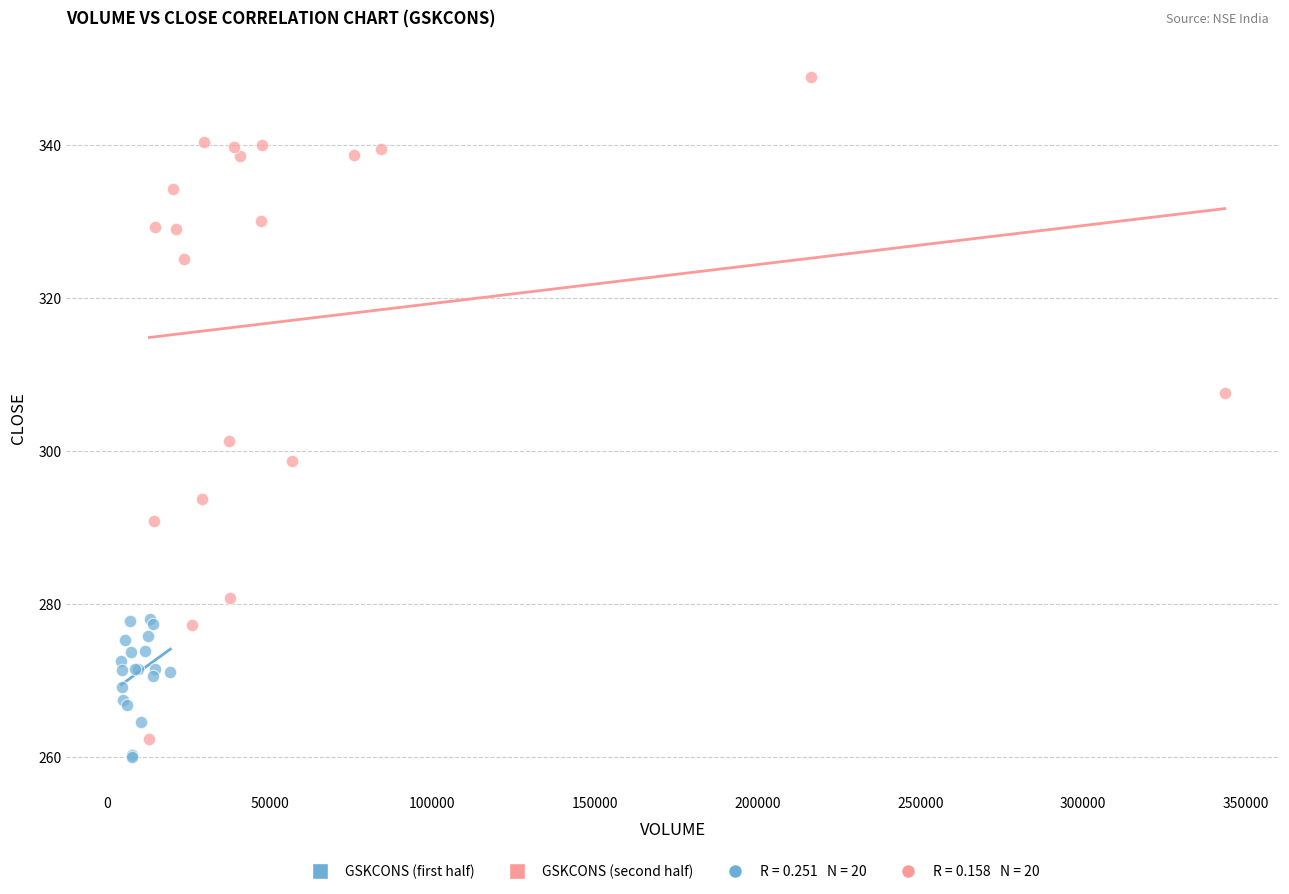

Which series contains the highest Y value?

GSKCONS (second half)